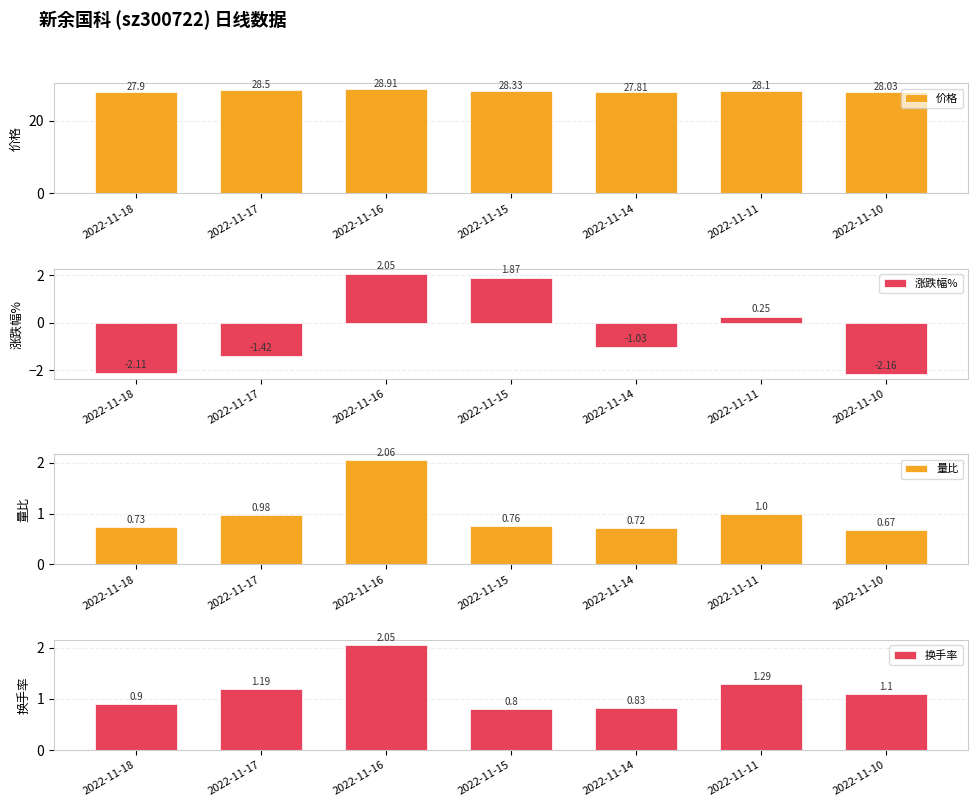

List the series in order of their peak value, lowest first.

涨跌幅%, 换手率, 量比, 价格